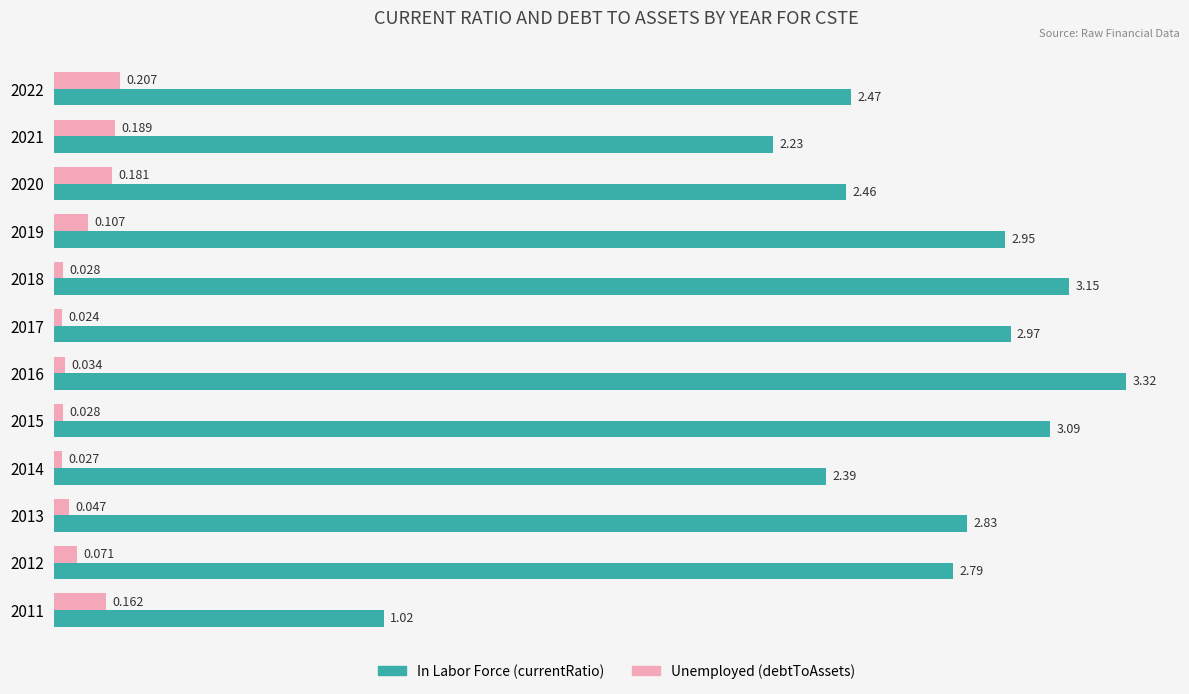

Count the number of categories in the chart.

12